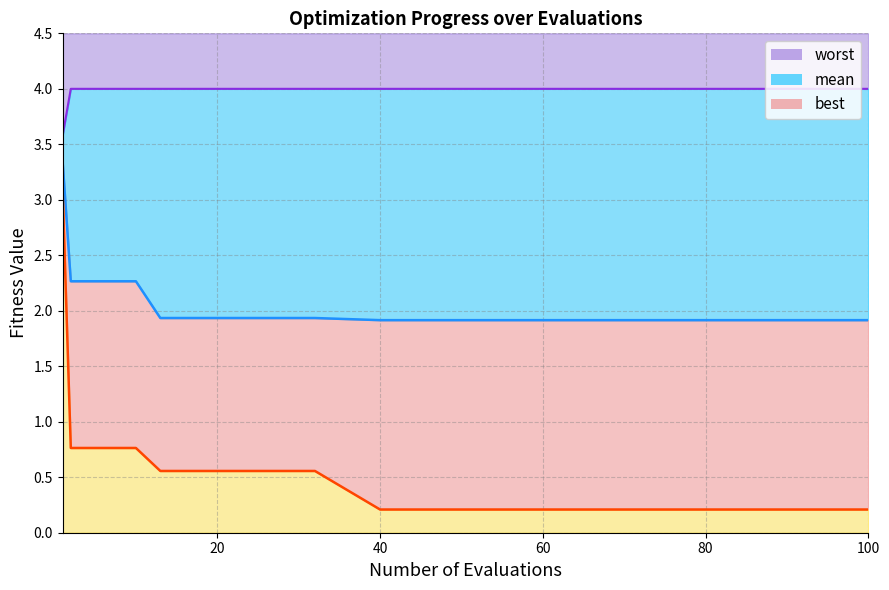

Rank the series by their average value, from lowest to highest.

best, mean, worst